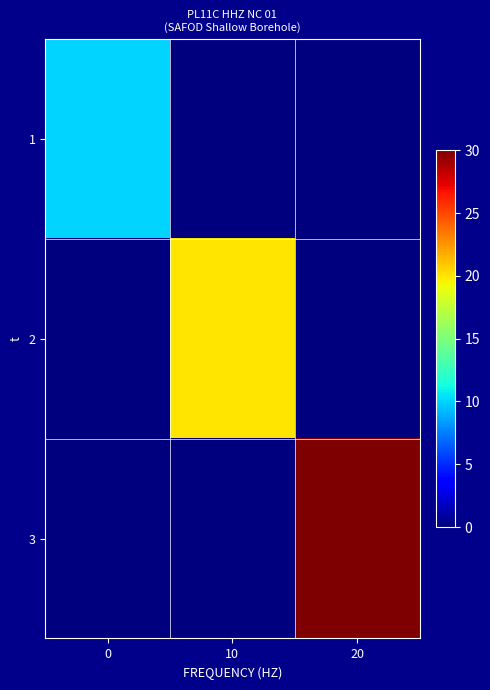

Reading left to right, list all the values displayed in this chart.

row_0: 0=10	10=0	20=0
row_1: 0=0	10=20	20=0
row_2: 0=0	10=0	20=30